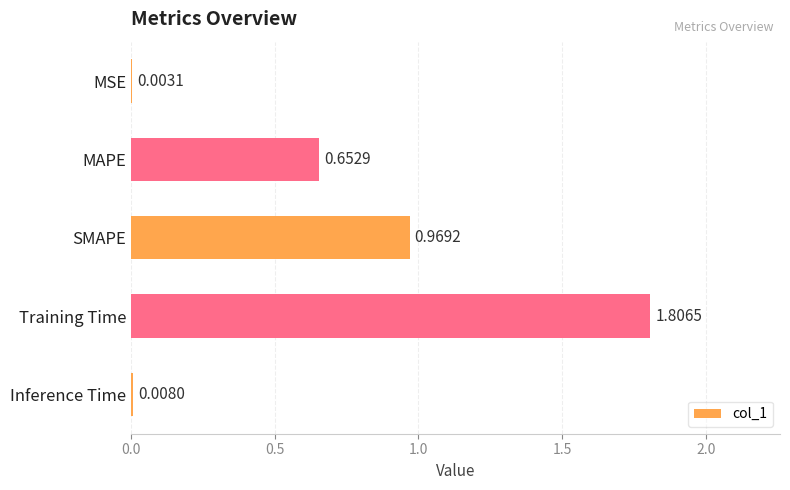

What is the greatest value displayed?

1.8